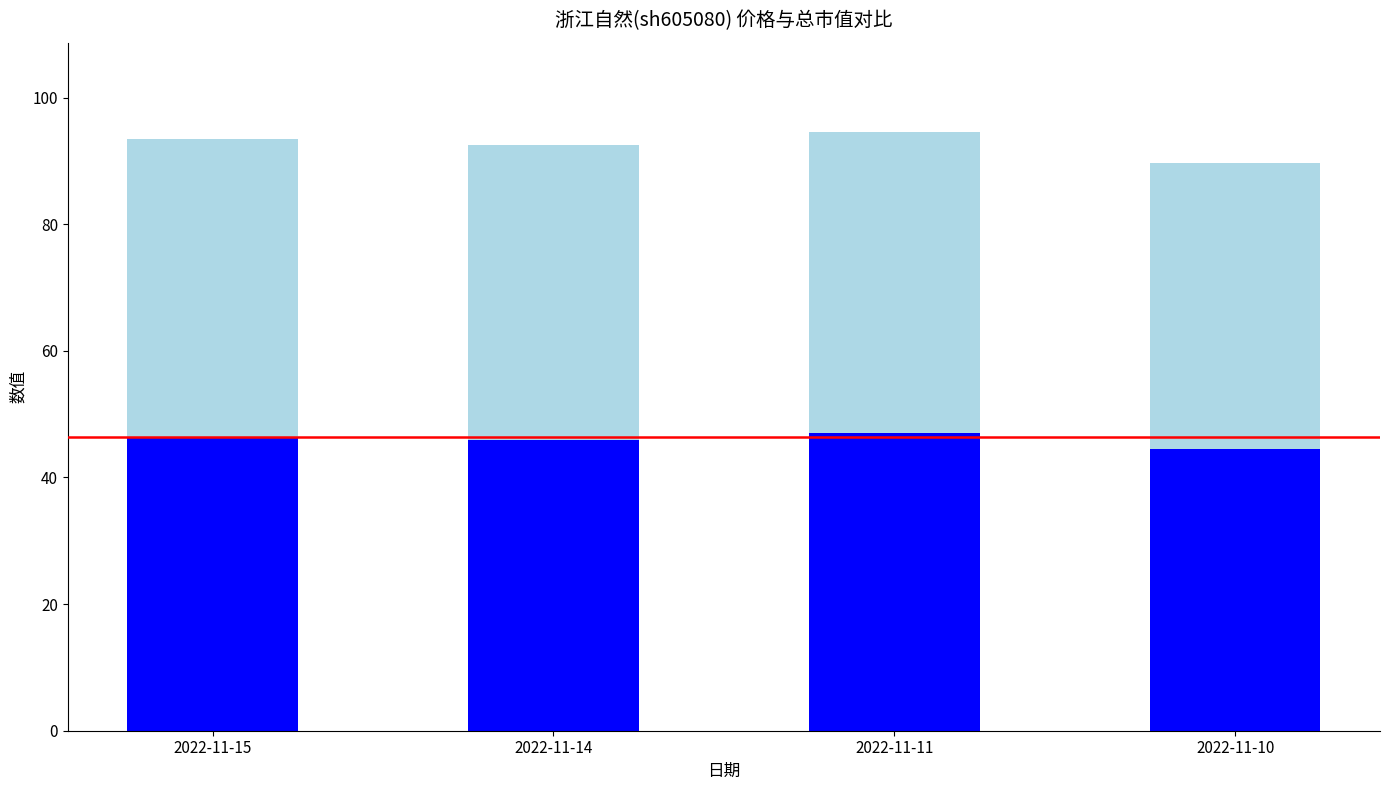

What is the total value across all series at 2022-11-10?

89.6